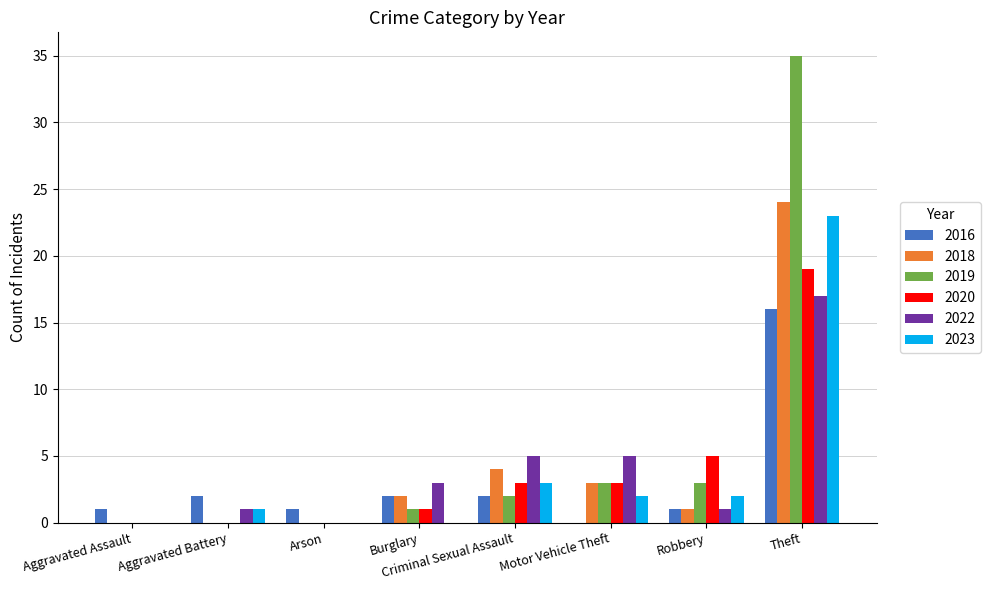

Which series has the largest range (max minus min)?

2019